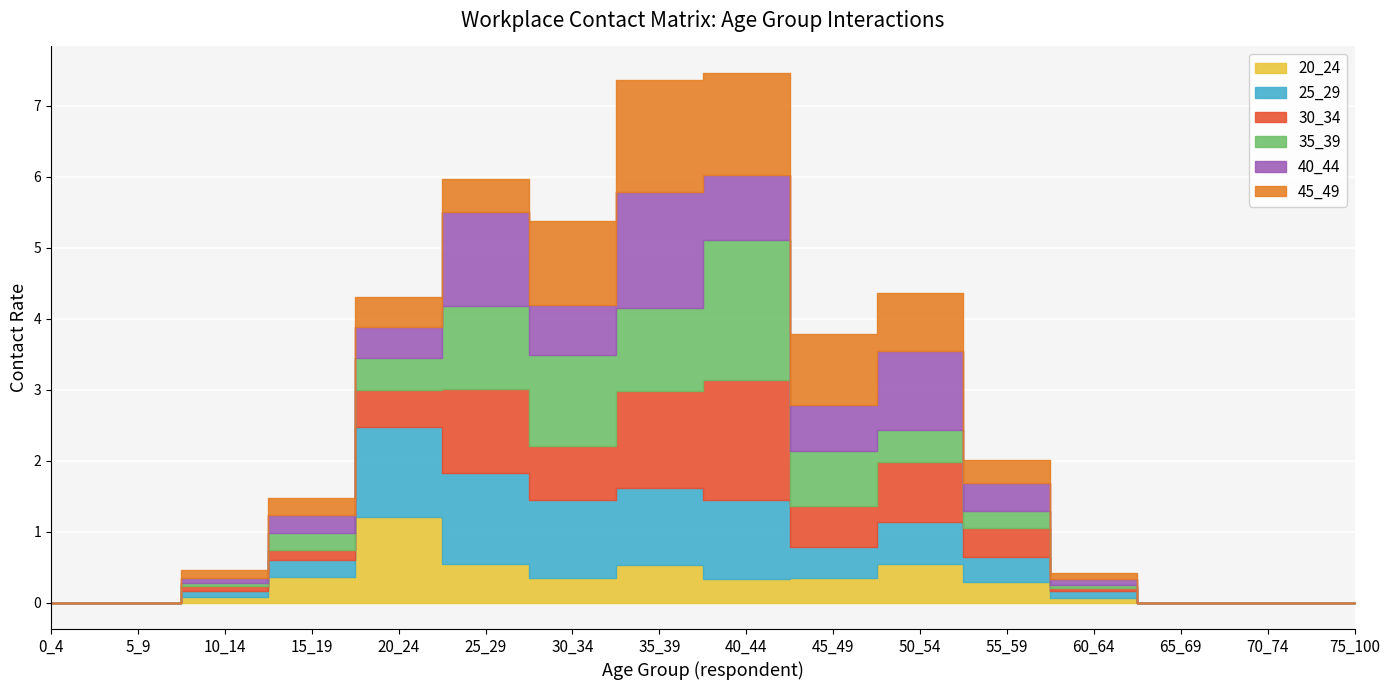

Reading left to right, list all the values displayed in this chart.

20_24: 0.0	0.0	0.1	0.4	1.2	0.5	0.4	0.5	0.3	0.3	0.5	0.3	0.1	0.0	0.0	0.0
25_29: 0.0	0.0	0.1	0.2	1.3	1.3	1.1	1.1	1.1	0.4	0.6	0.4	0.1	0.0	0.0	0.0
30_34: 0.0	0.0	0.1	0.1	0.5	1.2	0.8	1.4	1.7	0.6	0.9	0.4	0.0	0.0	0.0	0.0
35_39: 0.0	0.0	0.0	0.2	0.5	1.2	1.3	1.2	2.0	0.8	0.4	0.2	0.0	0.0	0.0	0.0
40_44: 0.0	0.0	0.1	0.3	0.4	1.3	0.7	1.6	0.9	0.7	1.1	0.4	0.1	0.0	0.0	0.0
45_49: 0.0	0.0	0.1	0.2	0.4	0.5	1.2	1.6	1.4	1.0	0.8	0.3	0.1	0.0	0.0	0.0